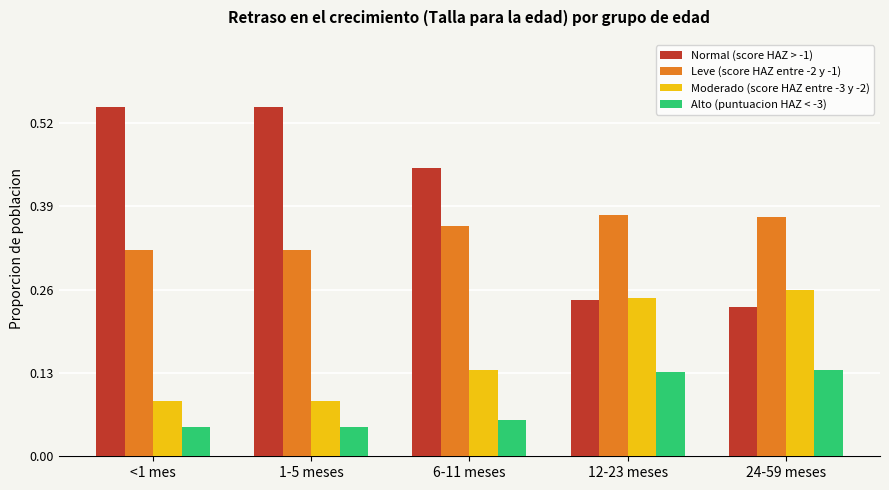

List the series in order of their peak value, highest first.

Normal (score HAZ > -1), Leve (score HAZ entre -2 y -1), Moderado (score HAZ entre -3 y -2), Alto (puntuacion HAZ < -3)